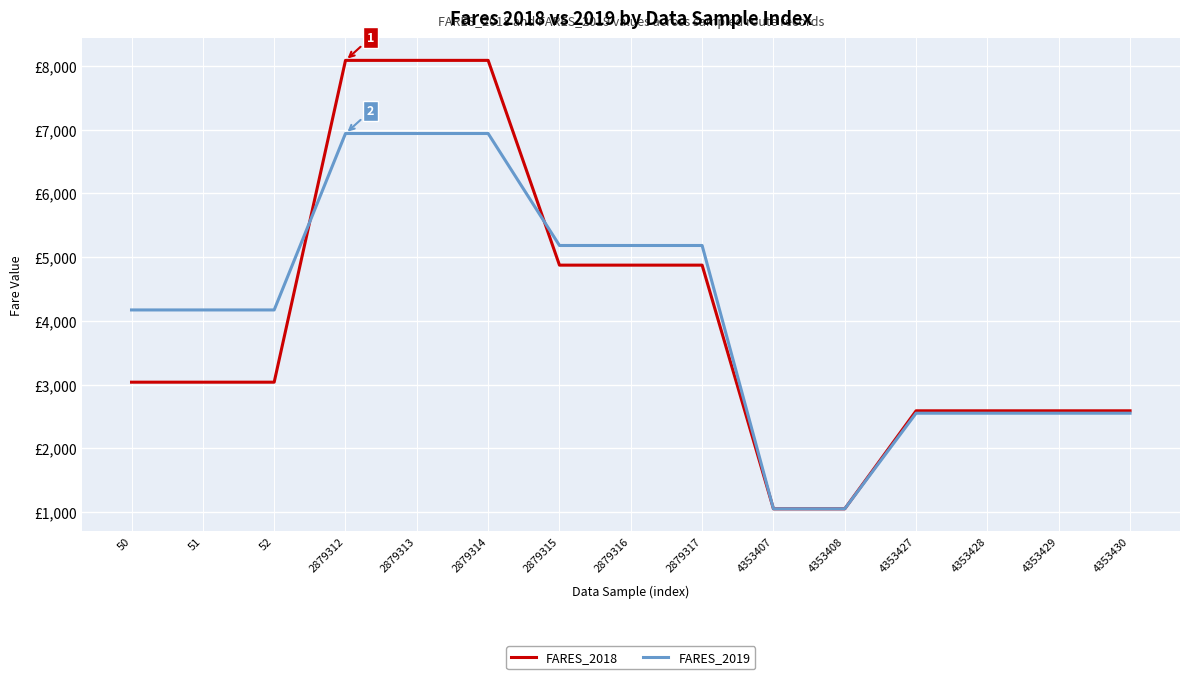

Reading right to left, what are all the values shown in this chart?

FARES_2018: 4353430=2587.5	4353429=2587.5	4353428=2587.5	4353427=2587.5	4353408=1050.0	4353407=1050.0	2879317=4873.0	2879316=4873.0	2879315=4873.0	2879314=8085.6	2879313=8085.6	2879312=8085.6	52=3036.7	51=3036.7	50=3036.7
FARES_2019: 4353430=2550.0	4353429=2550.0	4353428=2550.0	4353427=2550.0	4353408=1050.0	4353407=1050.0	2879317=5181.2	2879316=5181.2	2879315=5181.2	2879314=6938.3	2879313=6938.3	2879312=6938.3	52=4170.0	51=4170.0	50=4170.0